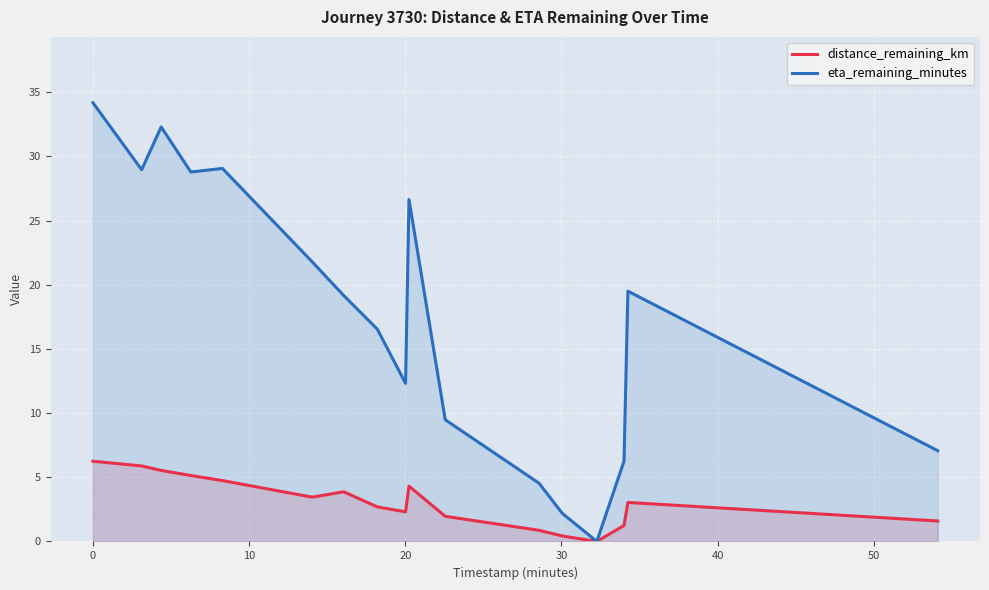

Which series has the widest spread of values?

eta_remaining_minutes